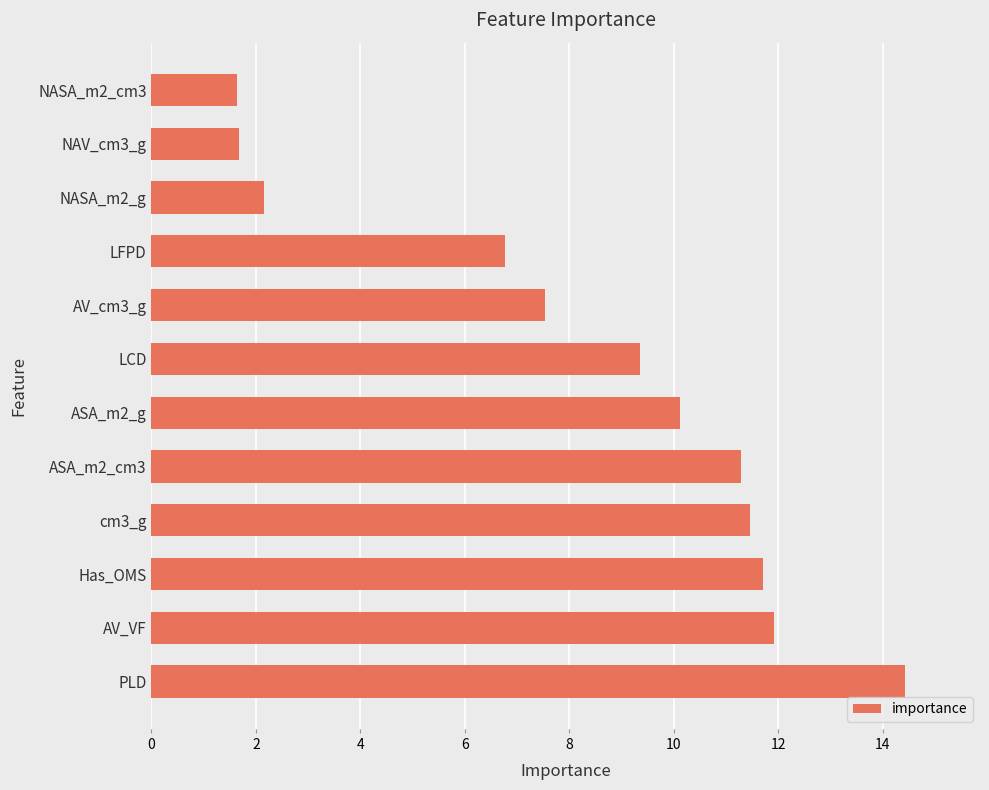

What is the average value?

8.3